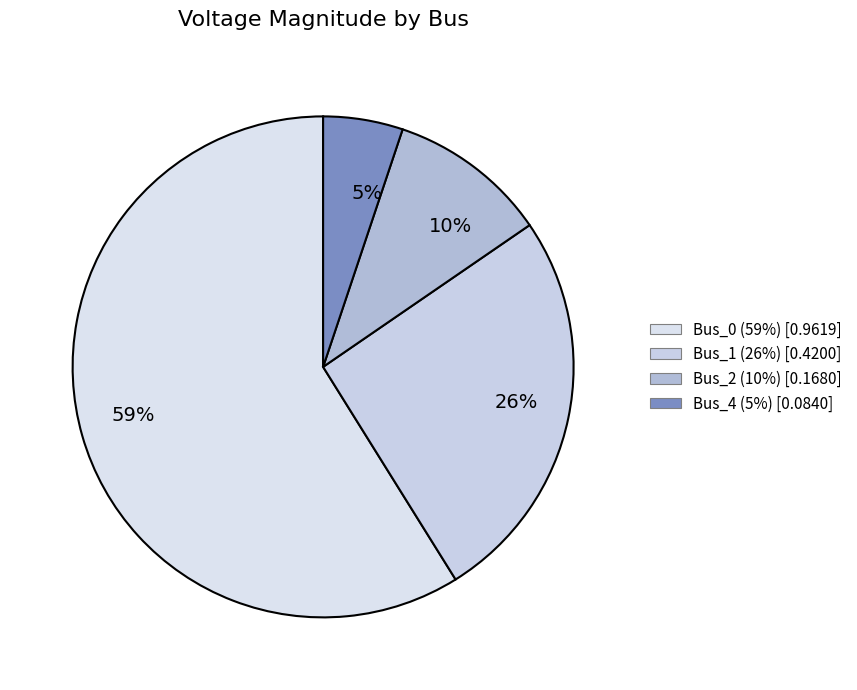

The 26% slice represents 26% of the pie. True or false?

True